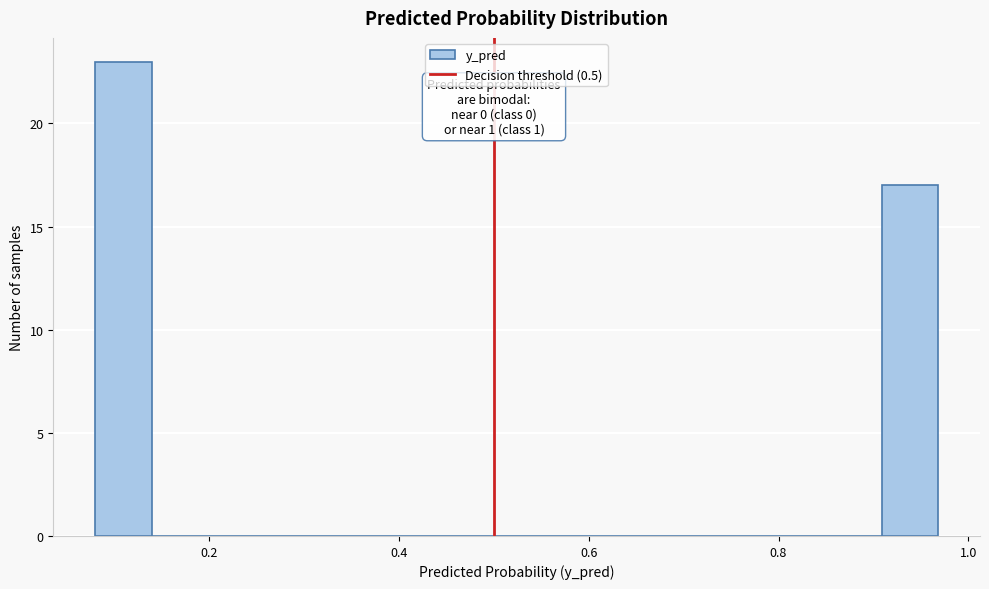

Read against the x-axis, roughly where is the centre of the tallest bar?

0.10